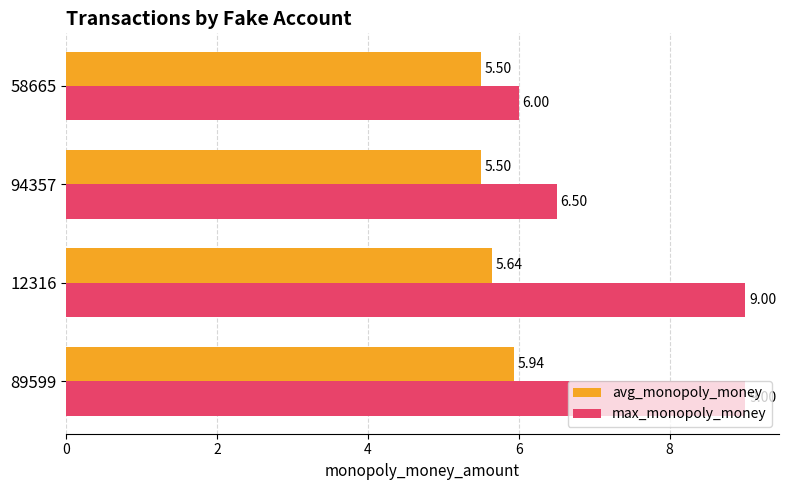

What is the spread (max minus min) of values at 58665?

0.5